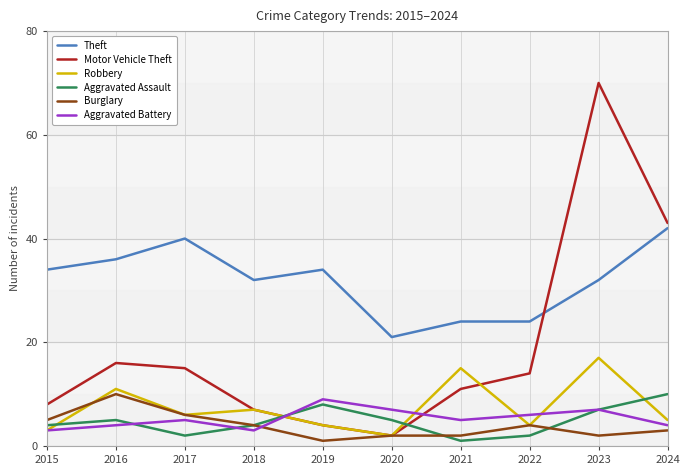

Which series has the widest spread of values?

Motor Vehicle Theft